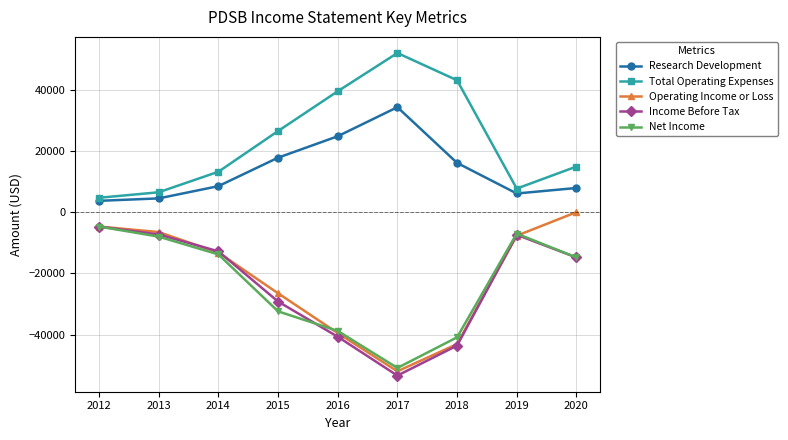

What is the value of the Total Operating Expenses point at the 5th from the left?

39500